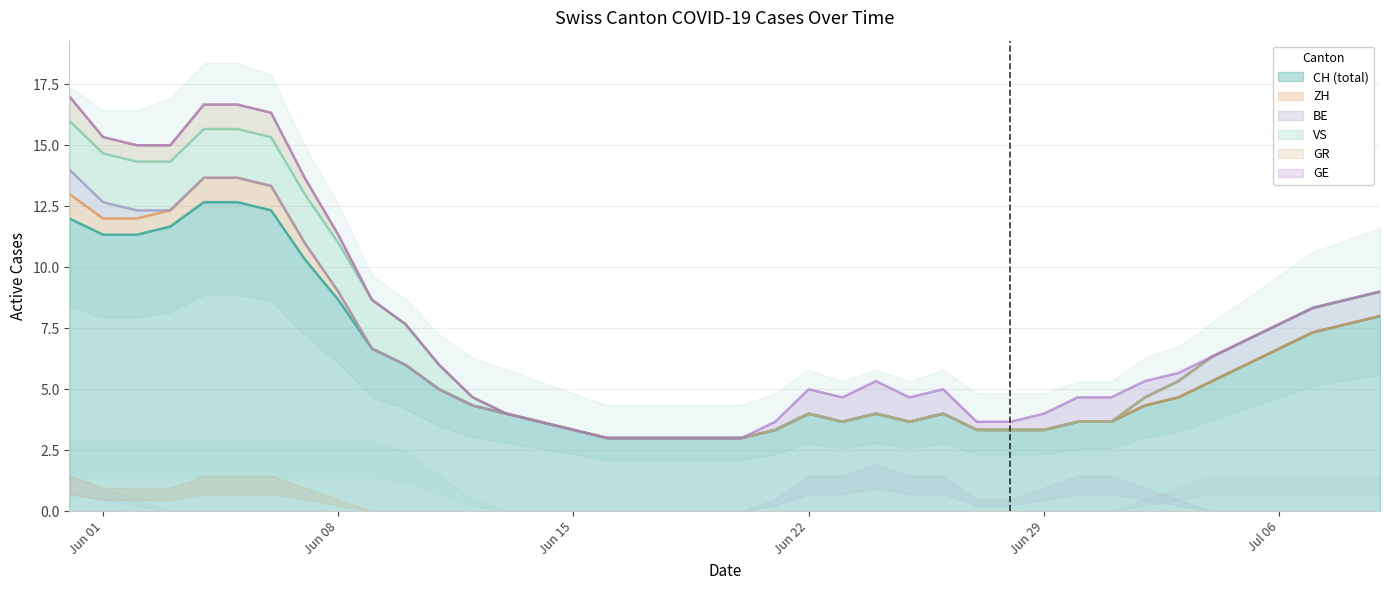

How many ZH values are between 0 and 1?

40